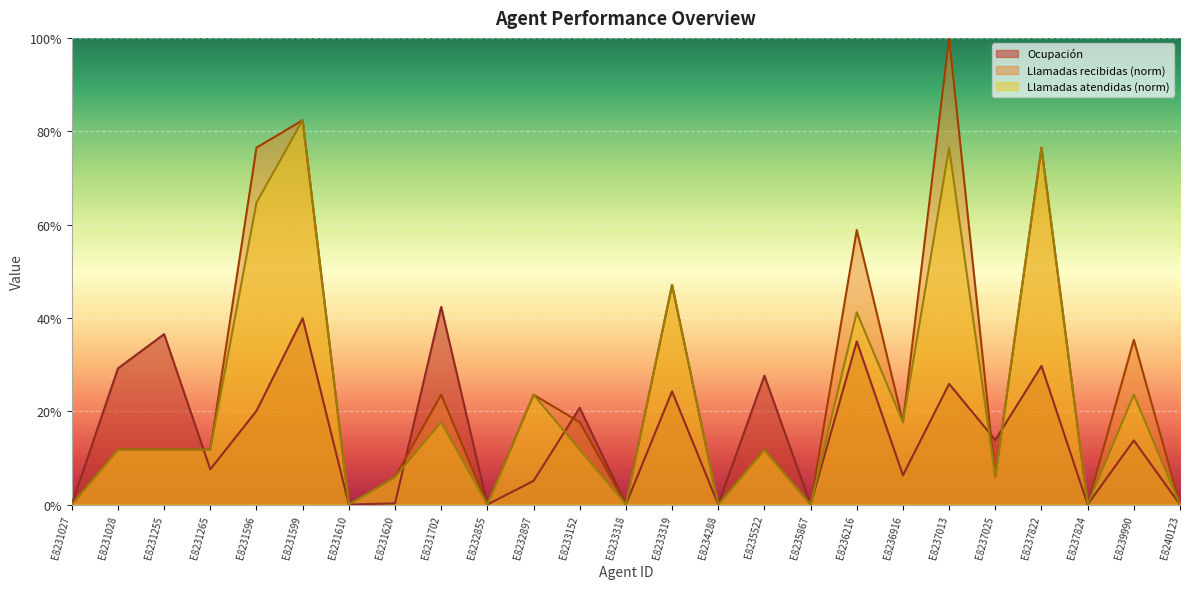

How many lines are shown in the chart?

3